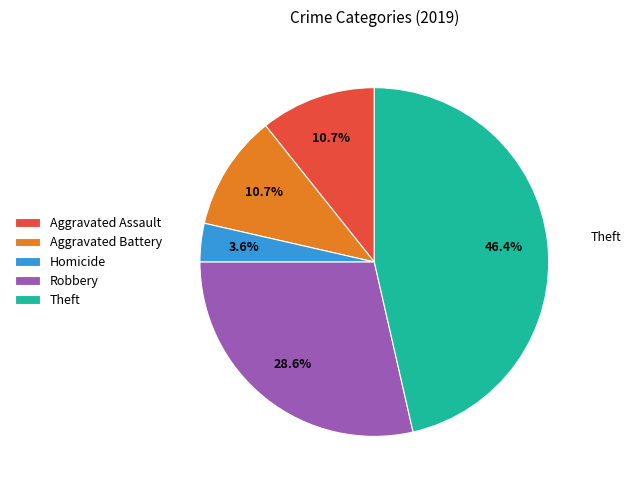

How many segments does this pie chart have?

5